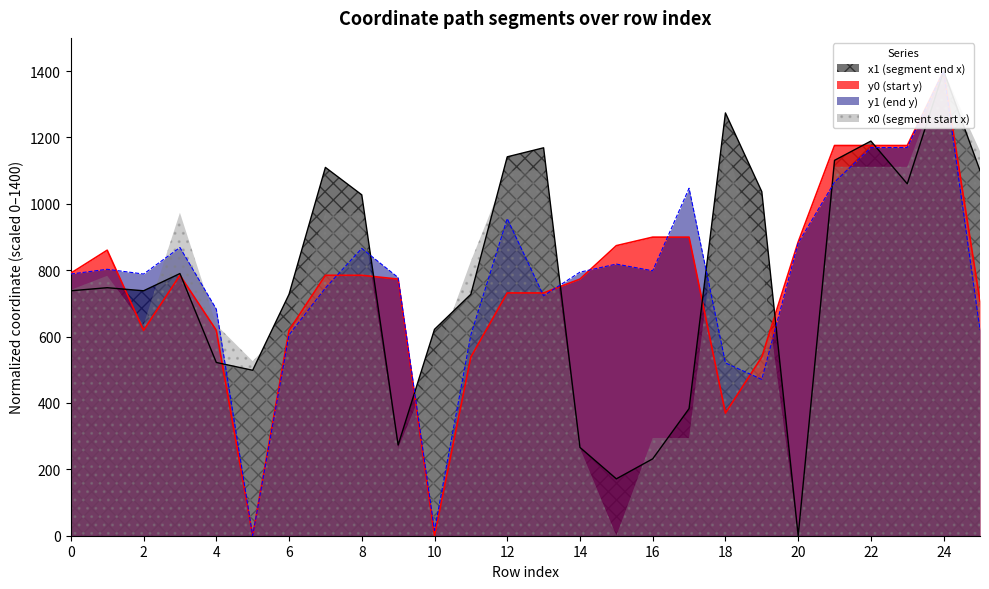

True or false: y0 has a value of 0.0 at 10.

True